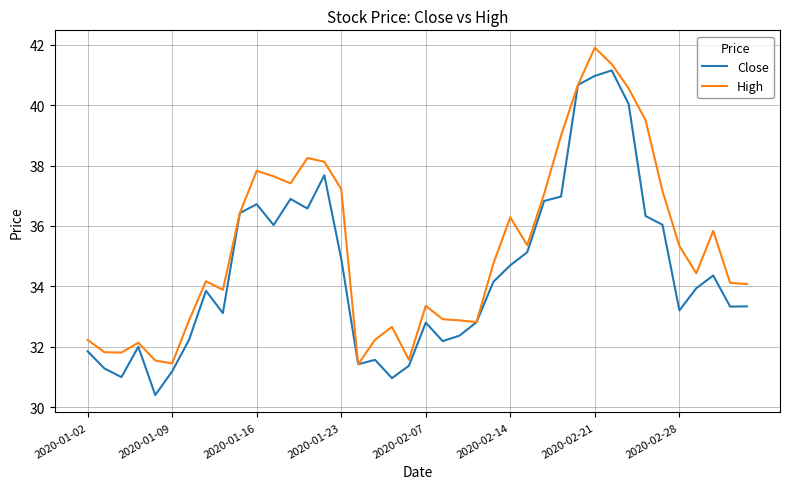

List the series in order of their peak value, highest first.

High, Close